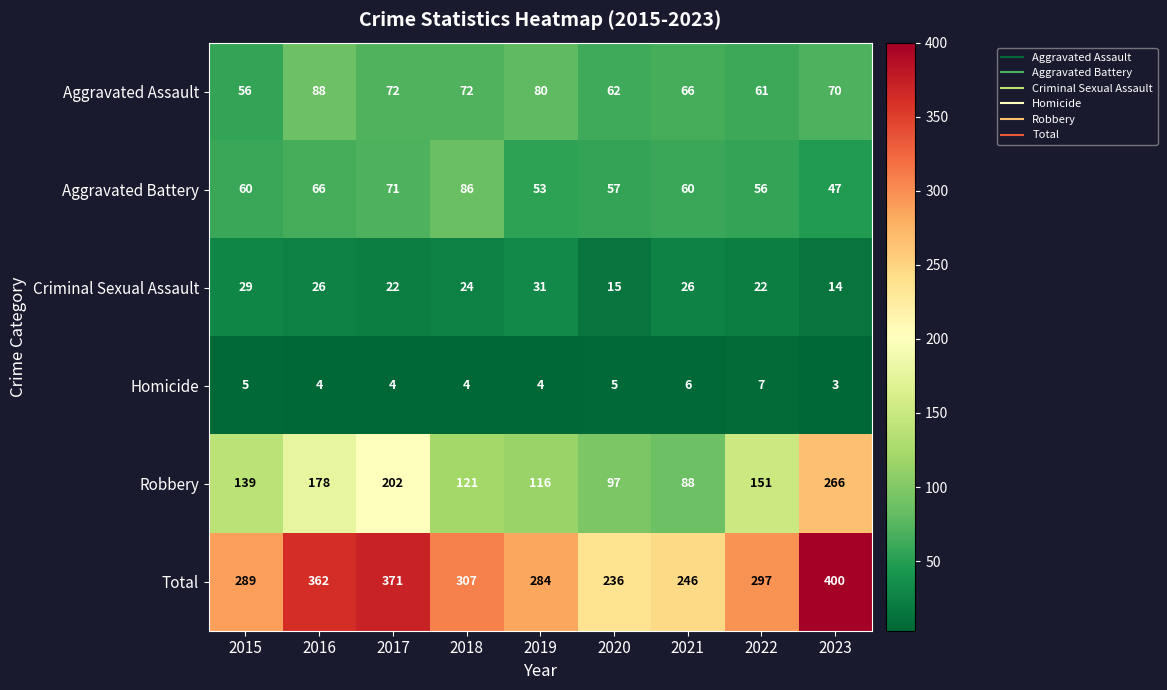

Count the number of categories in the chart.

9